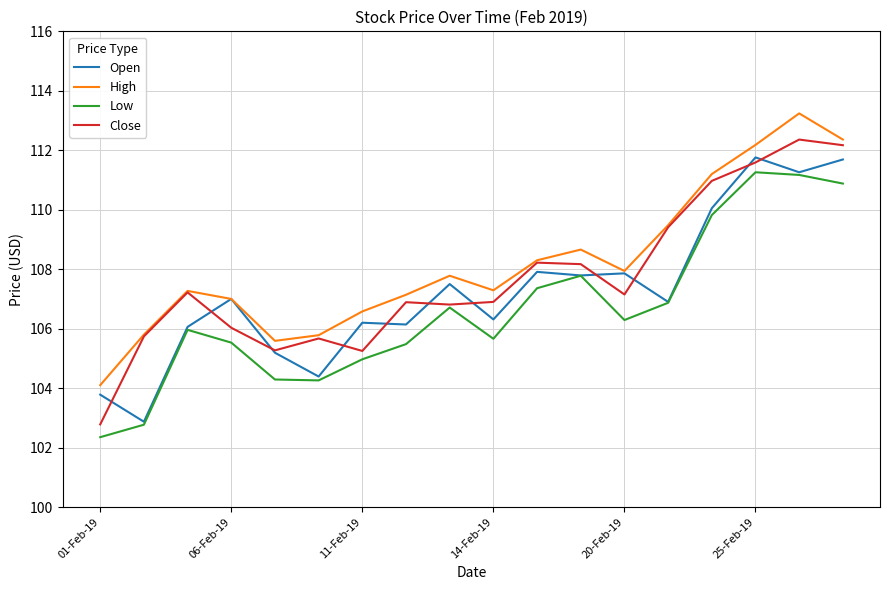

Is this an area chart (filled region under the line)?

No